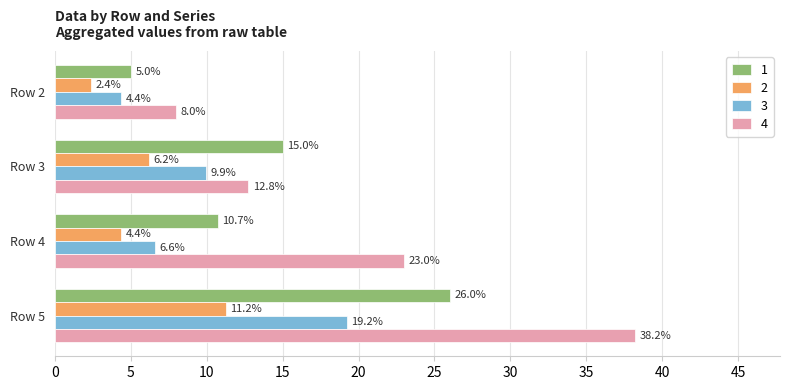

What is the approximate value of 2 at Row 4?

4.4